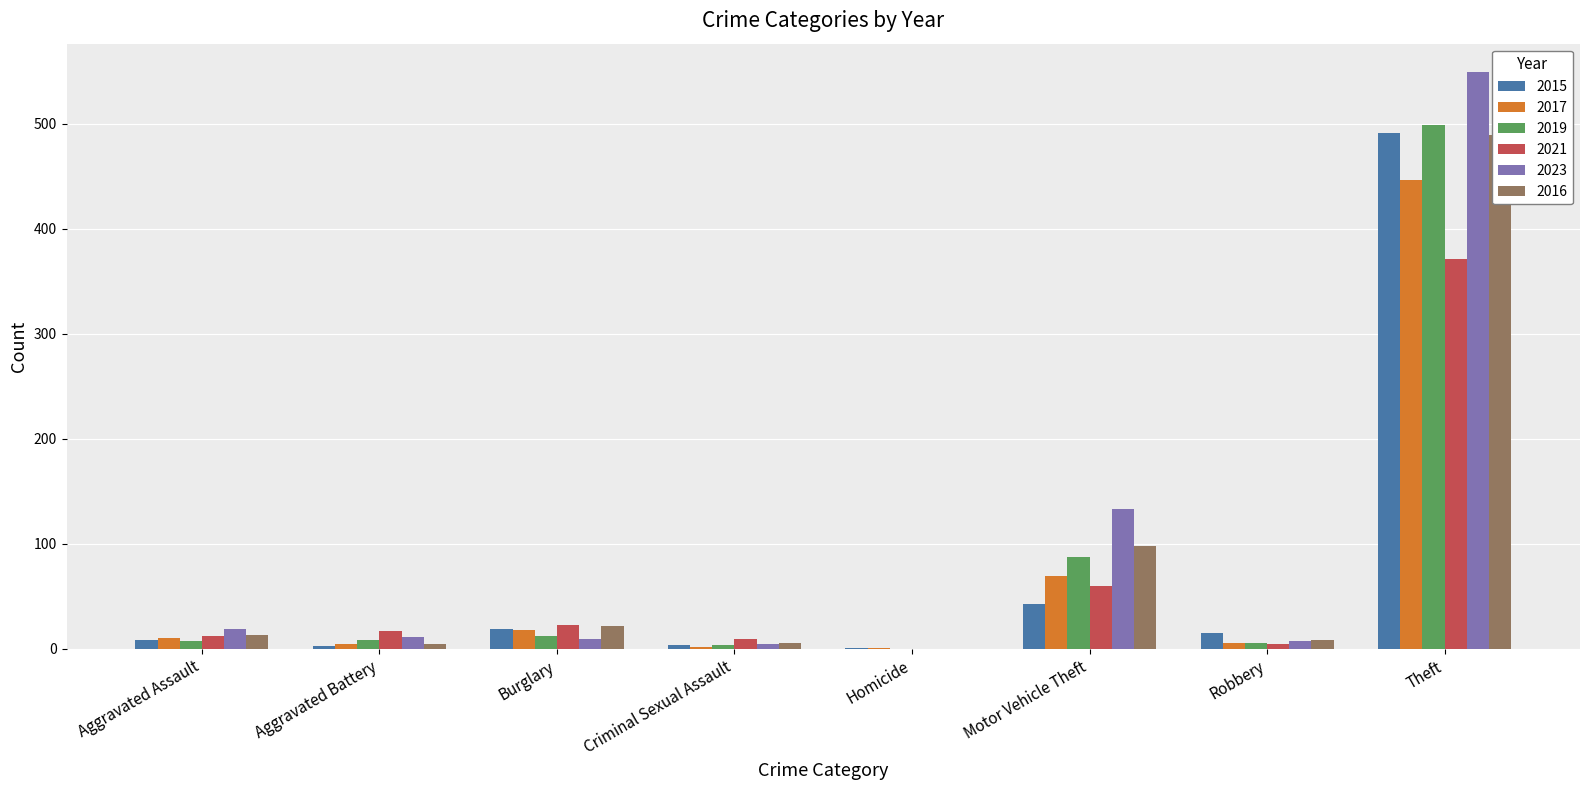

How many groups of bars are there?

8